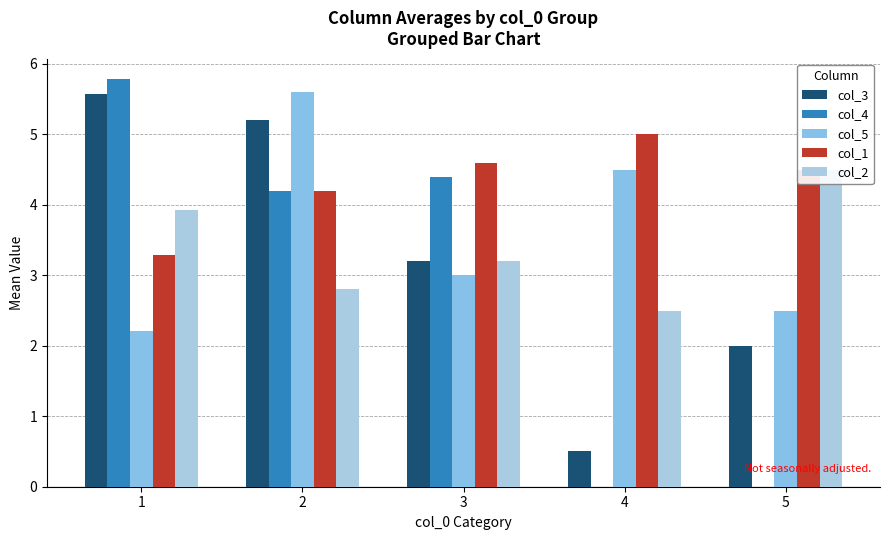

What is the difference between the maximum and minimum values in the col_4 series?

5.8